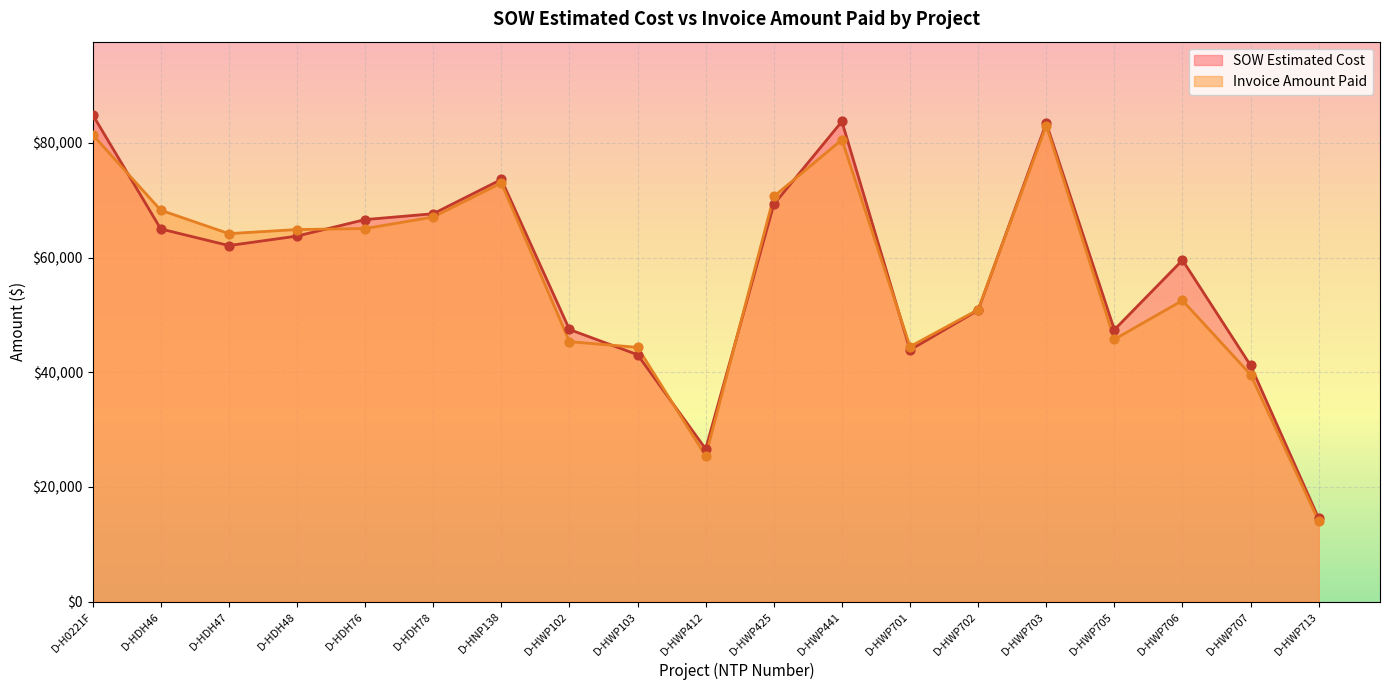

What is the total value across all series at D-HWP102?

92801.5